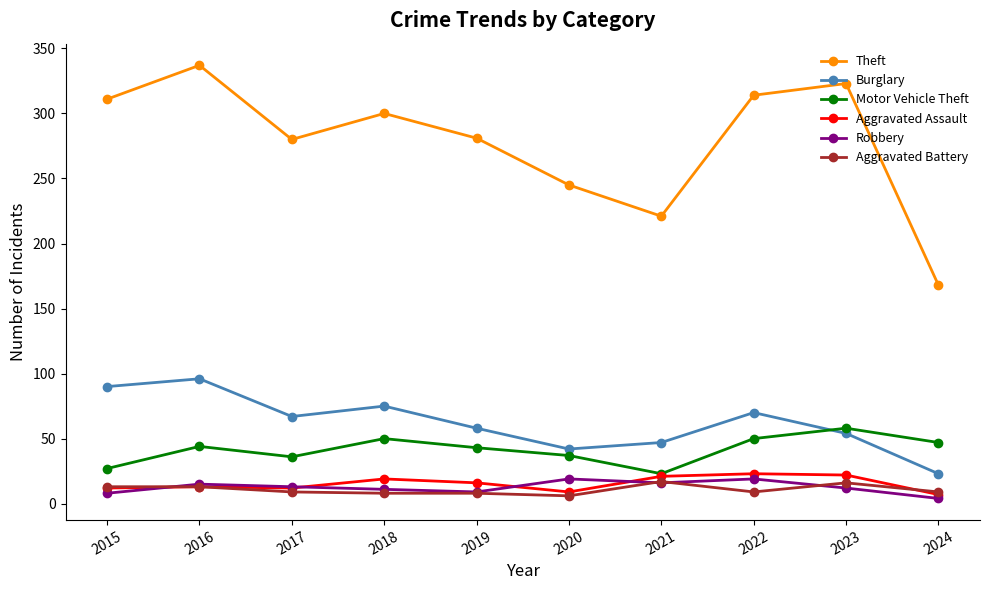

What is the minimum value shown in the chart?

4